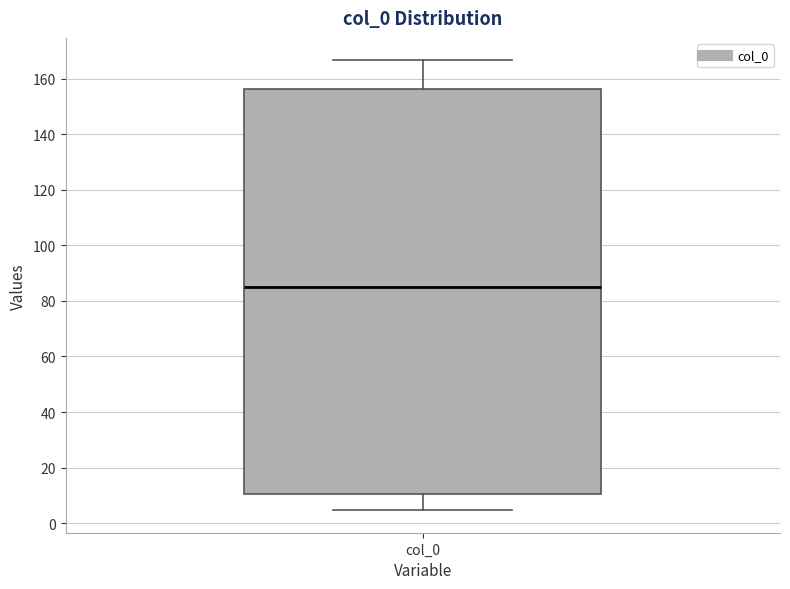

Read this box plot against the y-axis: the position of the median line, the range covered by the box, and the ends of both whiskers. The values are not printed on the chart, so give them approximately, as read against the axis.

median 86, box 10 to 156, whiskers 4 to 166